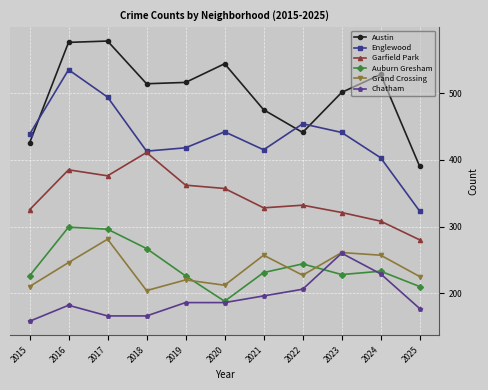

How many lines are shown in the chart?

6